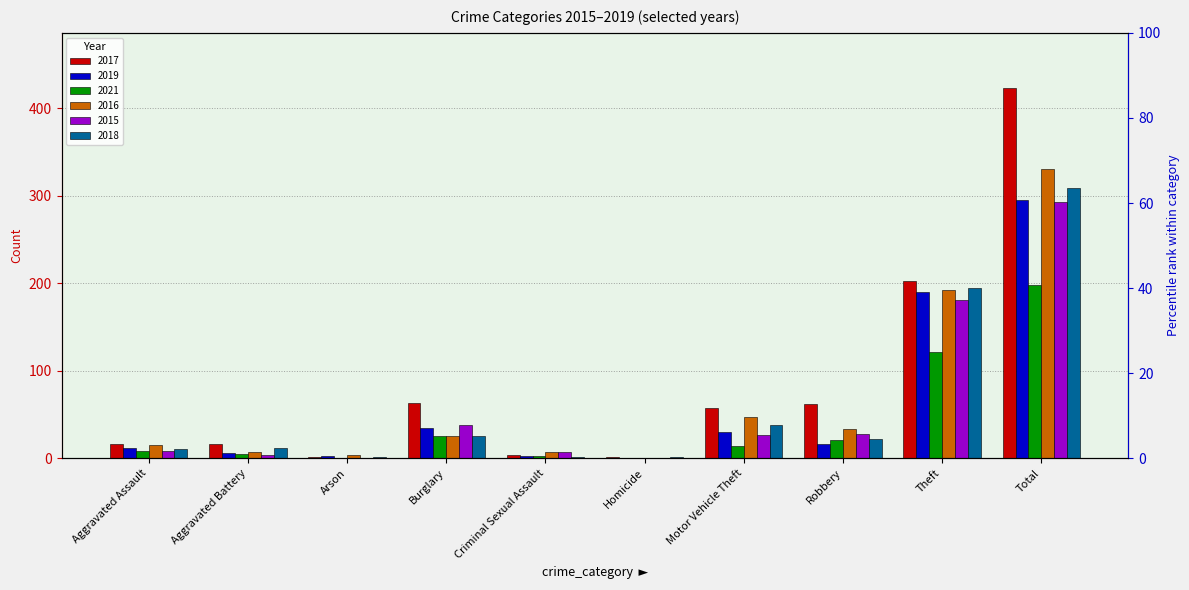

What is the difference between the 2019 values at Burglary and Total?

260